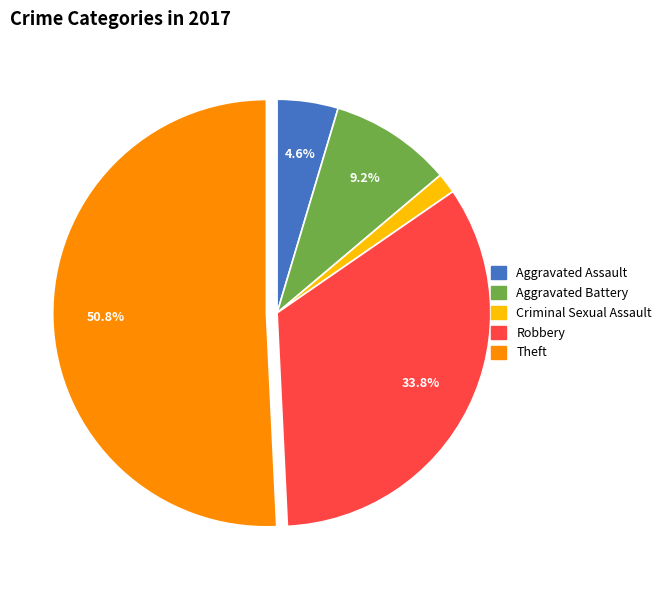

What is the majority slice?

Theft